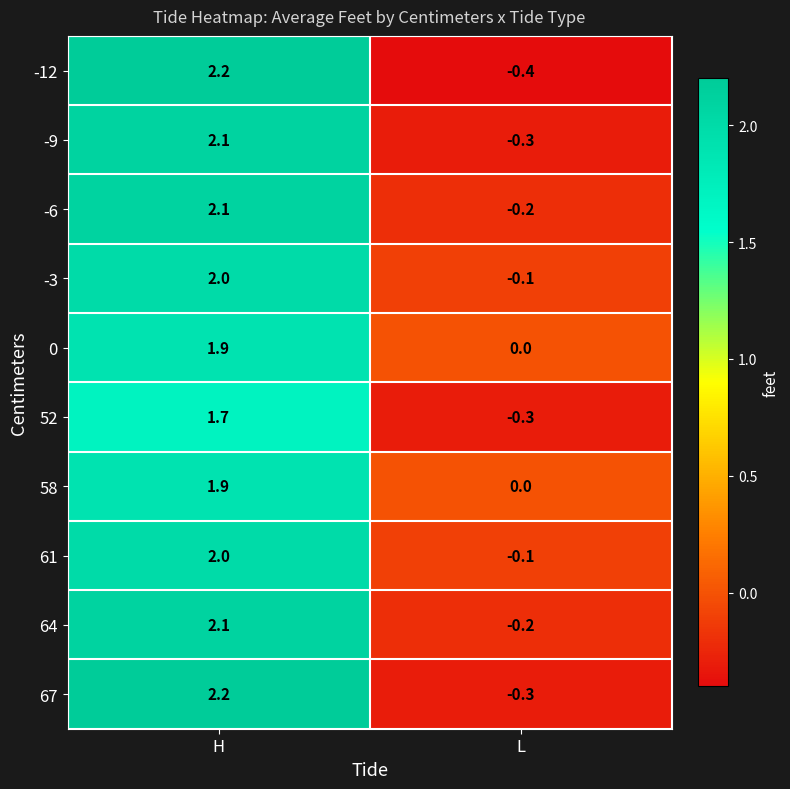

The value of 61 at L is -0.1. True or false?

True